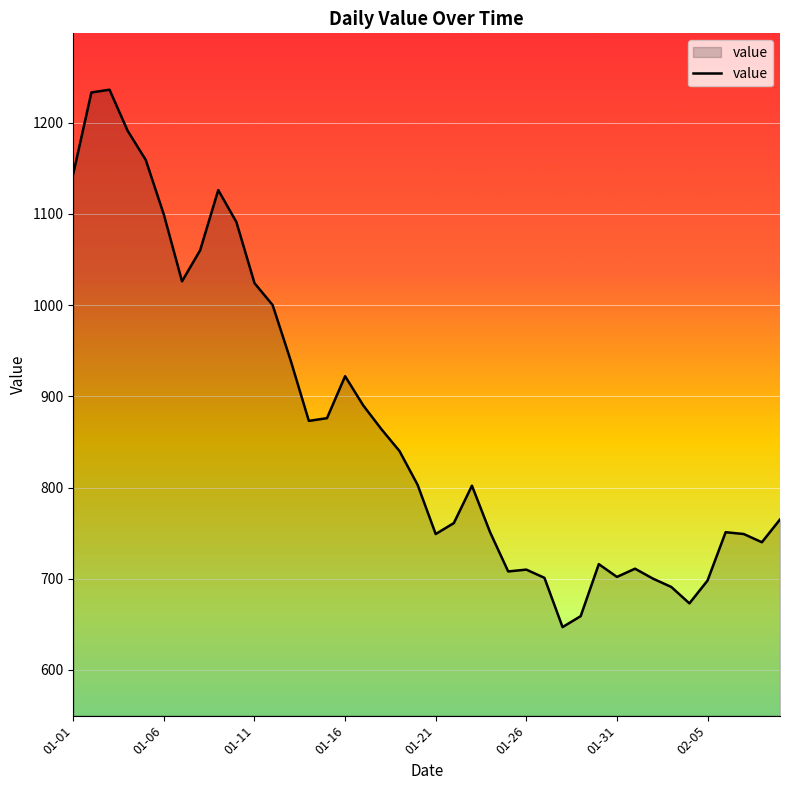

What is the smallest value displayed?

647